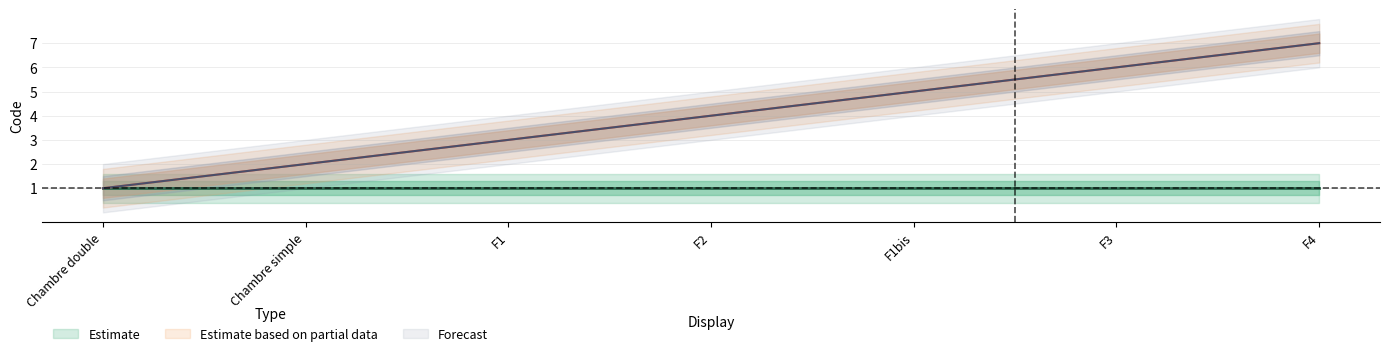

Is this an area chart (filled region under the line)?

No